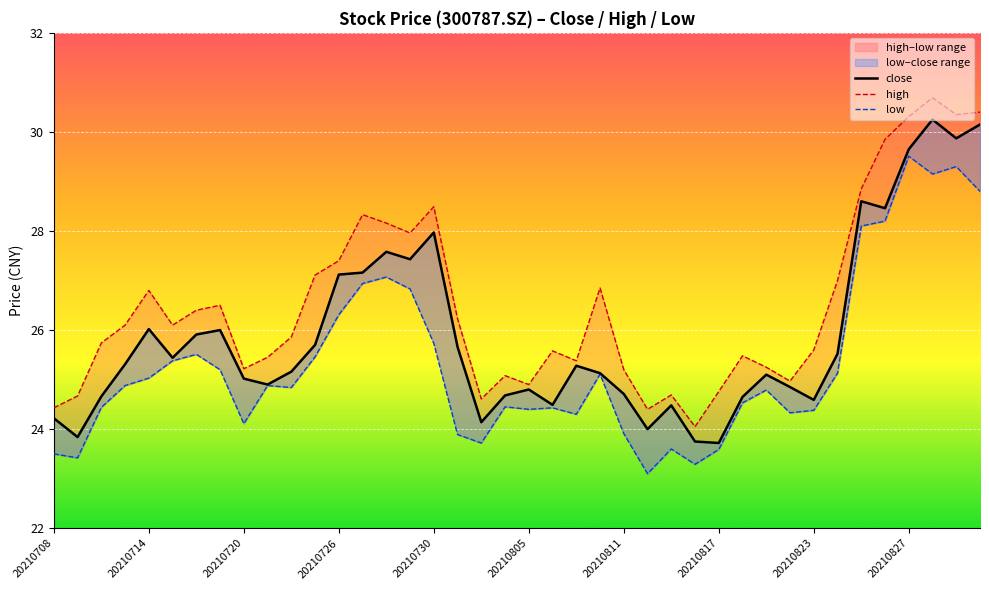

What position from the right is 20210823?

8